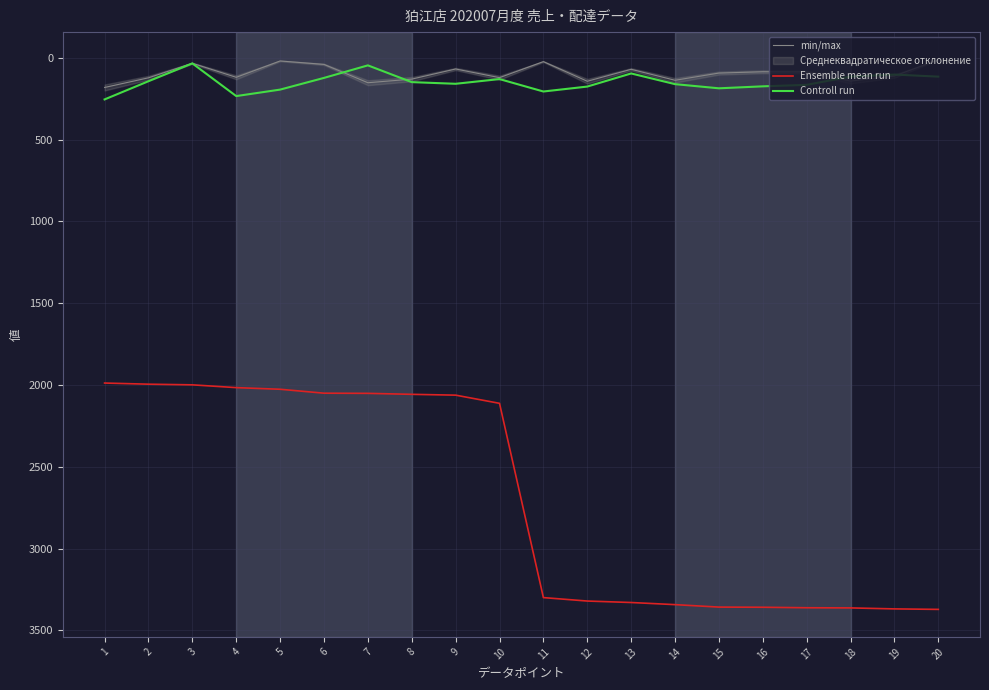

What is the difference between the min/max values at 15 and 13?

23.0